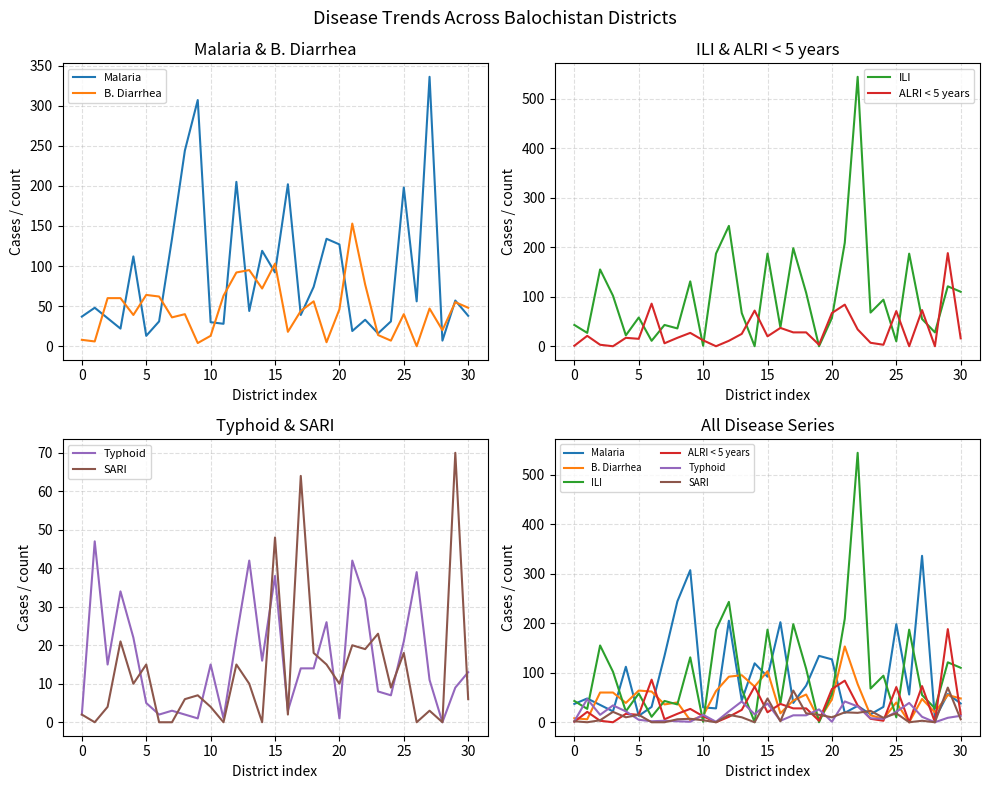

How many lines are shown in the chart?

6